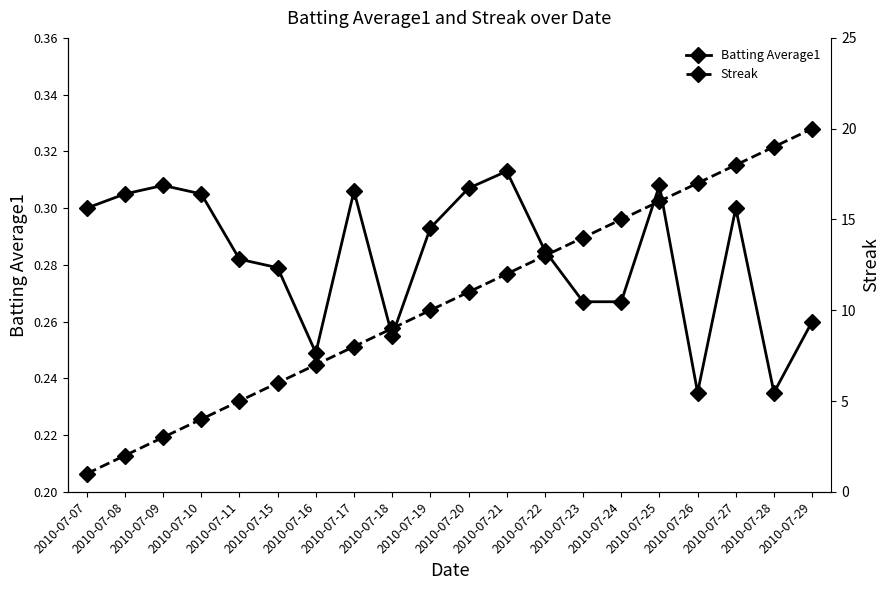

What is the spread (max minus min) of values at 2010-07-19?

9.7